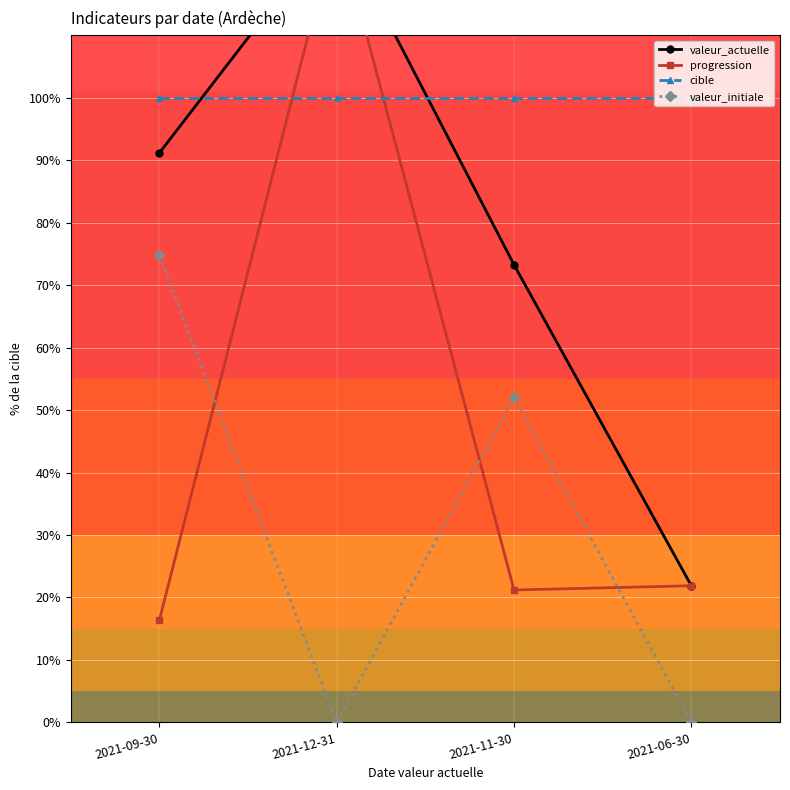

Reading left to right, list all the values displayed in this chart.

valeur_actuelle: 2021-09-30=91.2	2021-12-31=128.0	2021-11-30=73.3	2021-06-30=21.9
progression: 2021-09-30=16.4	2021-12-31=128.0	2021-11-30=21.2	2021-06-30=21.9
cible: 2021-09-30=100.0	2021-12-31=100.0	2021-11-30=100.0	2021-06-30=100.0
valeur_initiale: 2021-09-30=74.8	2021-12-31=0.0	2021-11-30=52.1	2021-06-30=0.0